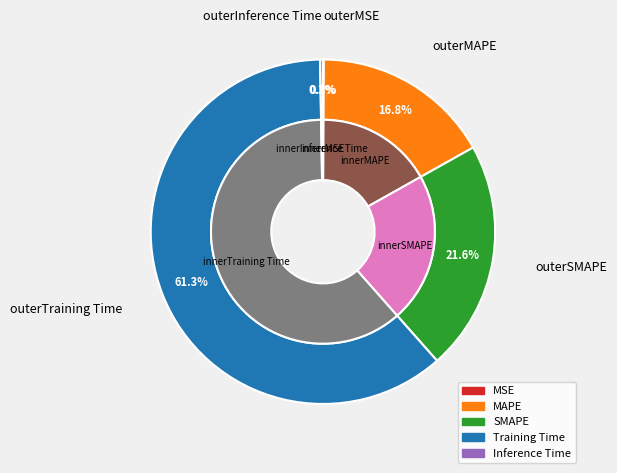

Which category has the biggest portion of the pie?

Training Time